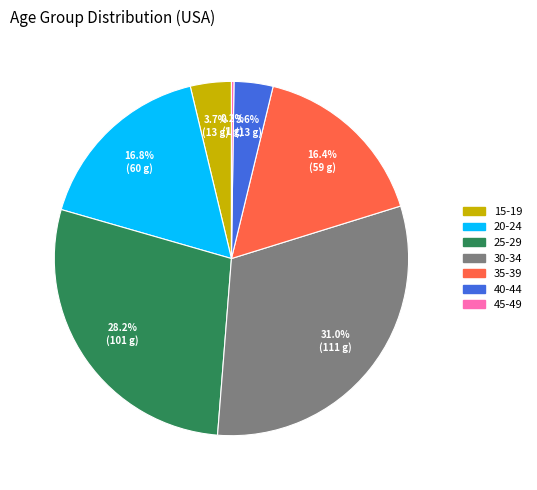

Is there a majority slice in this chart?

No